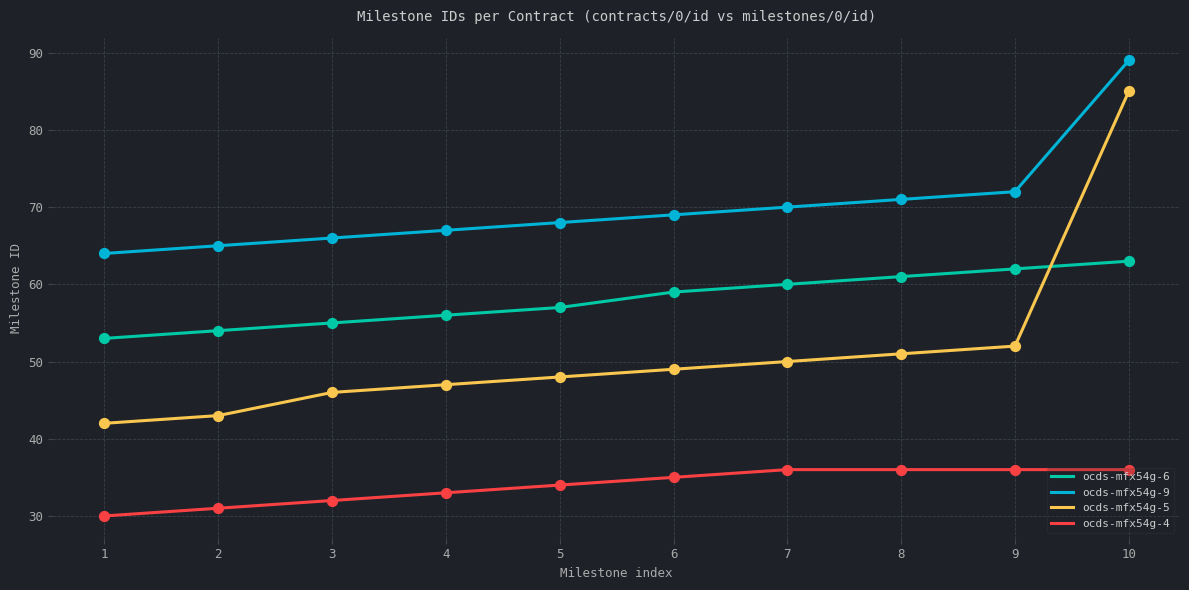

Between 1 and 6, which series saw the biggest shift?

ocds-mfx54g-5